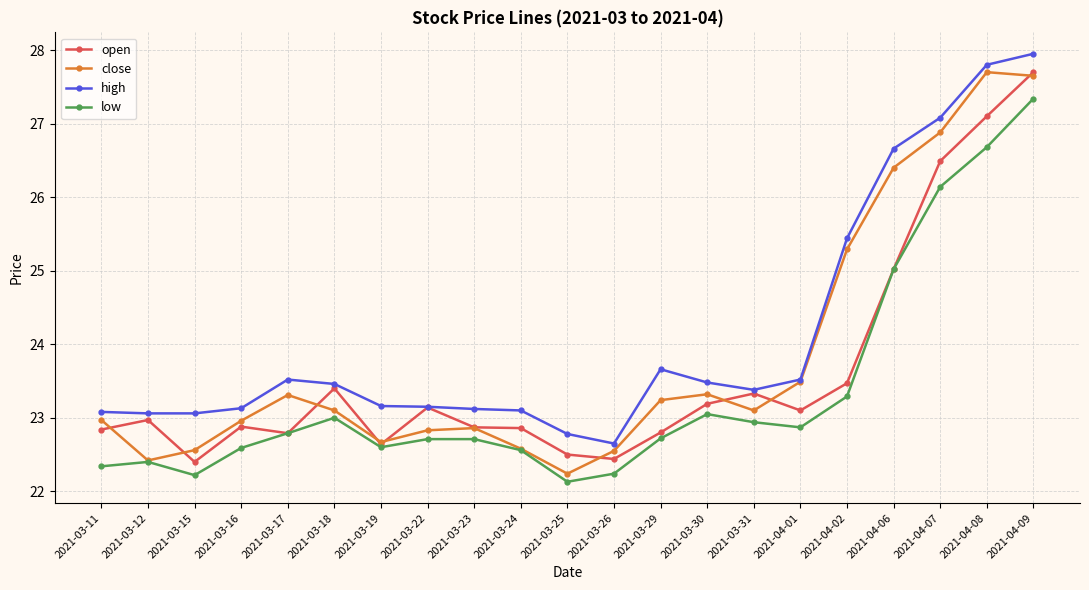

Which series changed the most between 2021-03-25 and 2021-04-08?

close